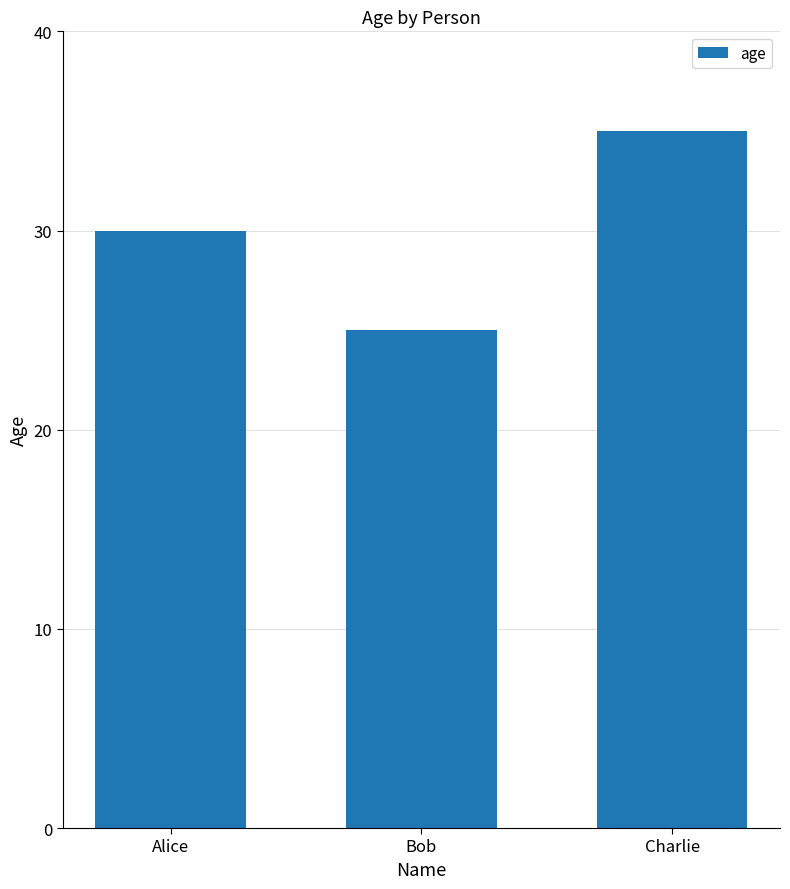

What position from the left is Alice?

1